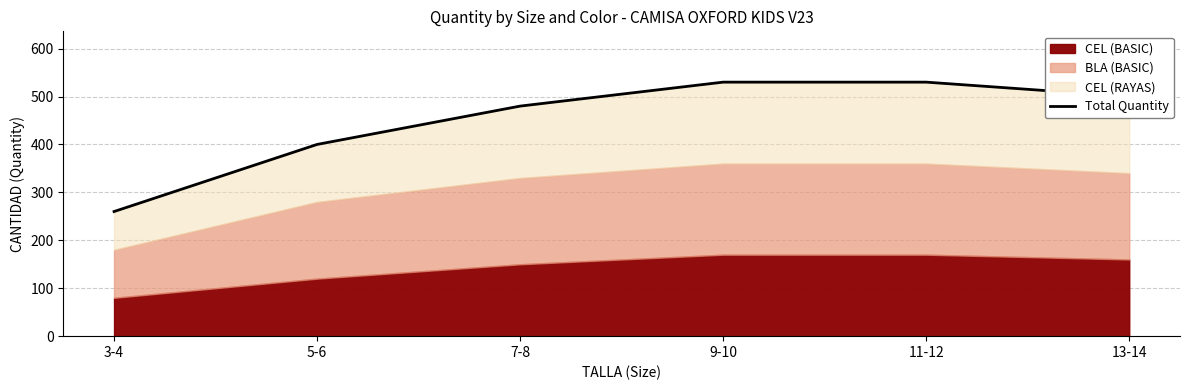

What is the sum of all values?

2700